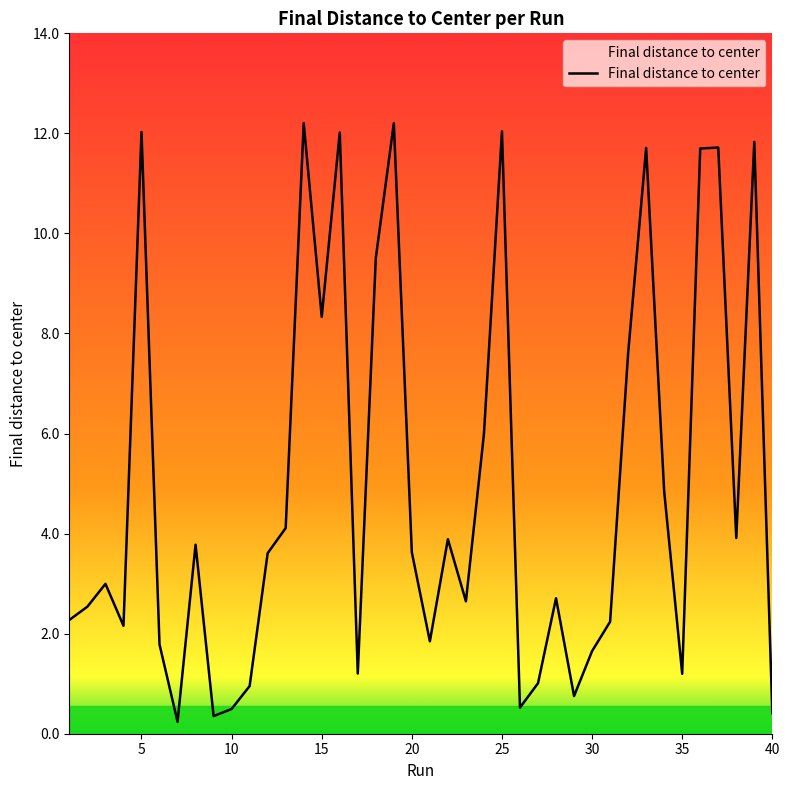

What is the difference between the maximum and minimum values?

12.0